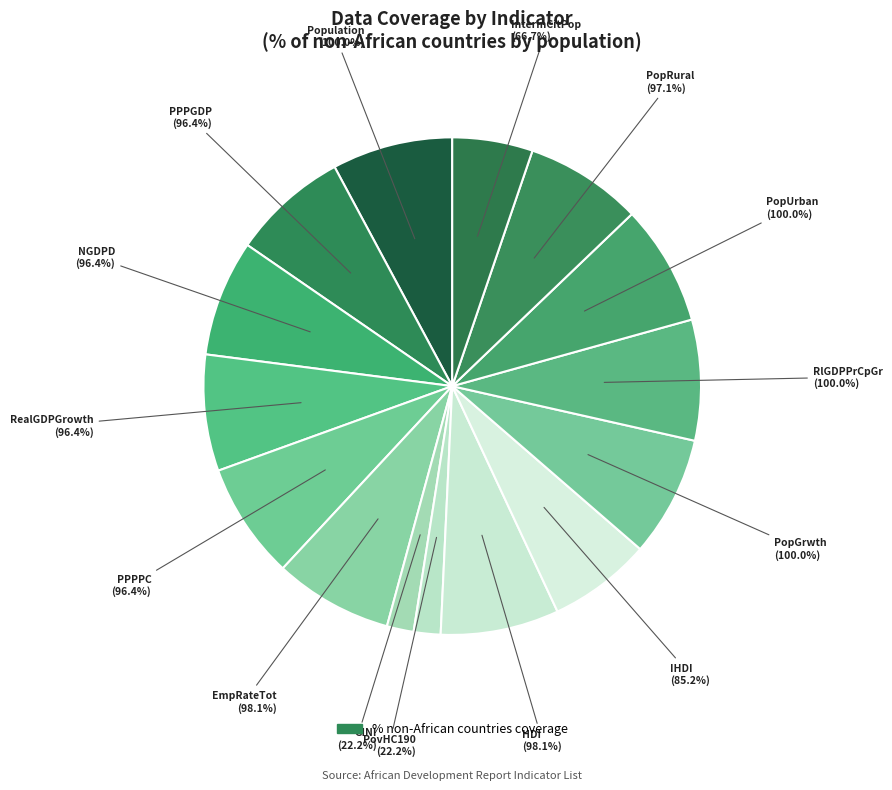

The PovHC190 slice represents 2% of the pie. True or false?

True